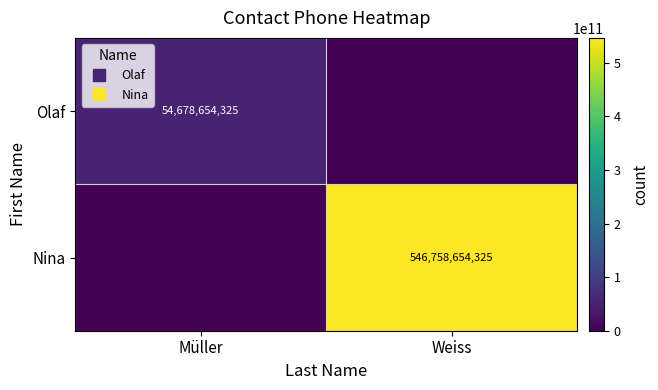

At which label does Nina reach its peak?

Weiss